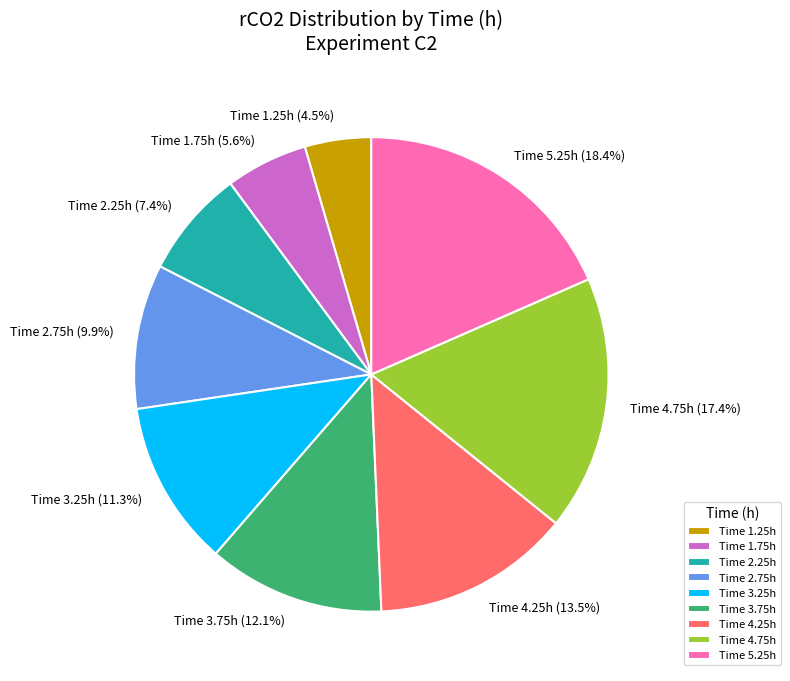

Count the number of slices in the pie.

9